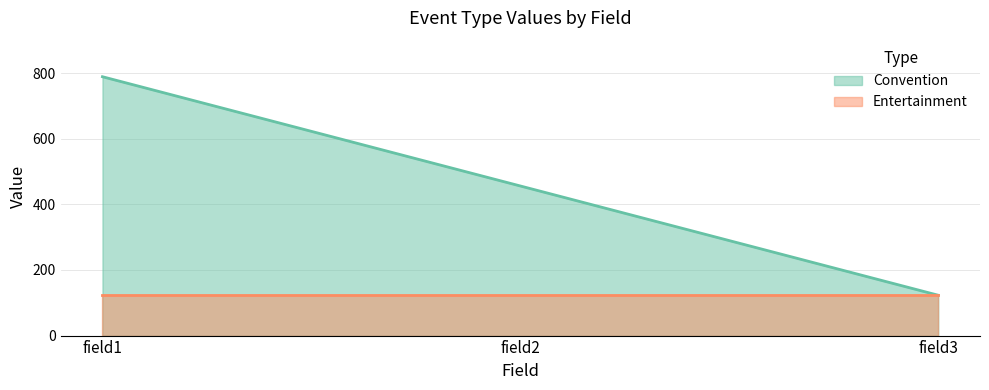

Does the chart have visible grid lines?

Yes